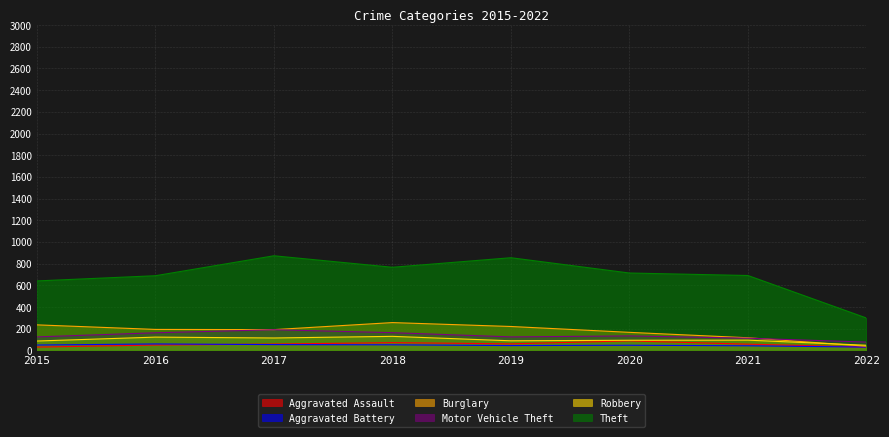

At which category does the chart reach its minimum across all series?

2015